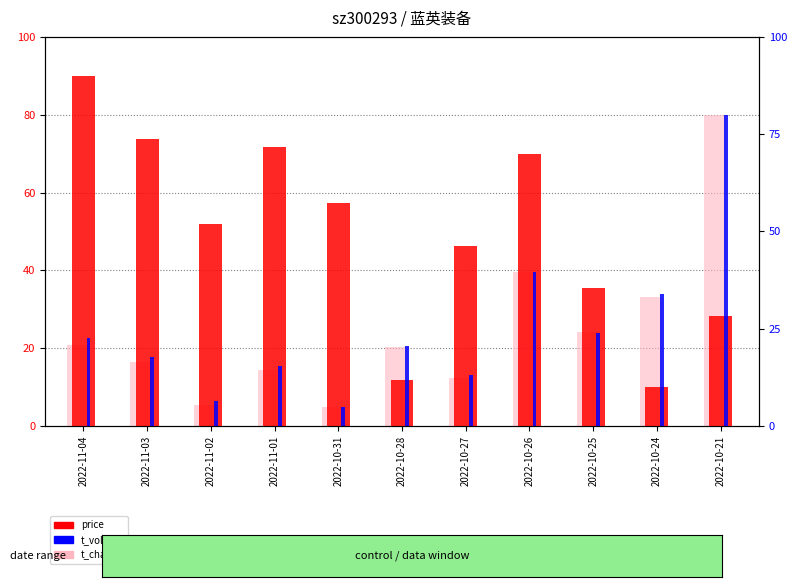

Which label corresponds to the largest value in the chart?

2022-11-04